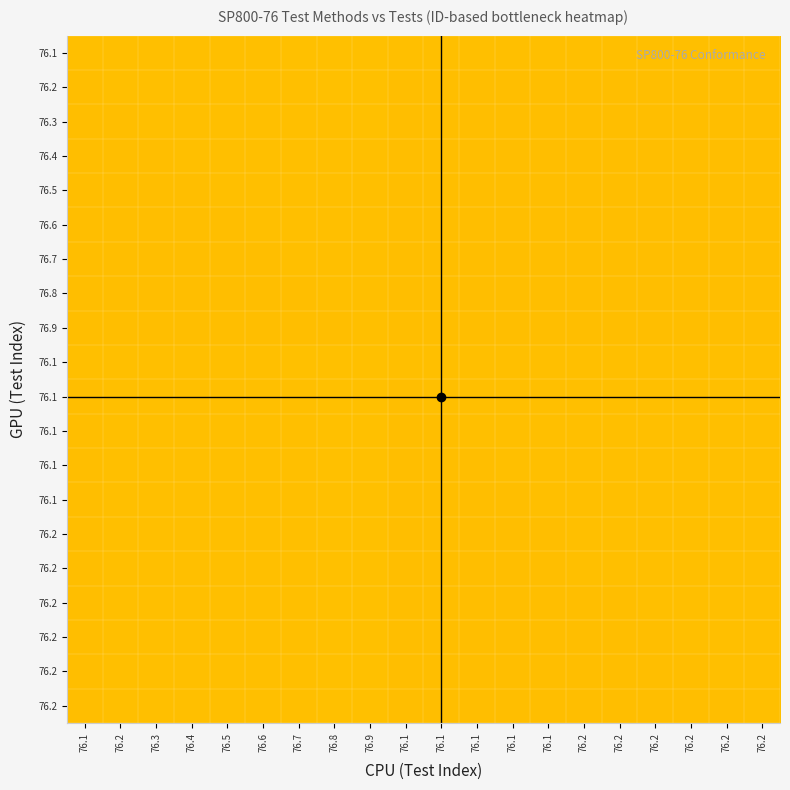

At which category is the sum across all series the highest?

76.9